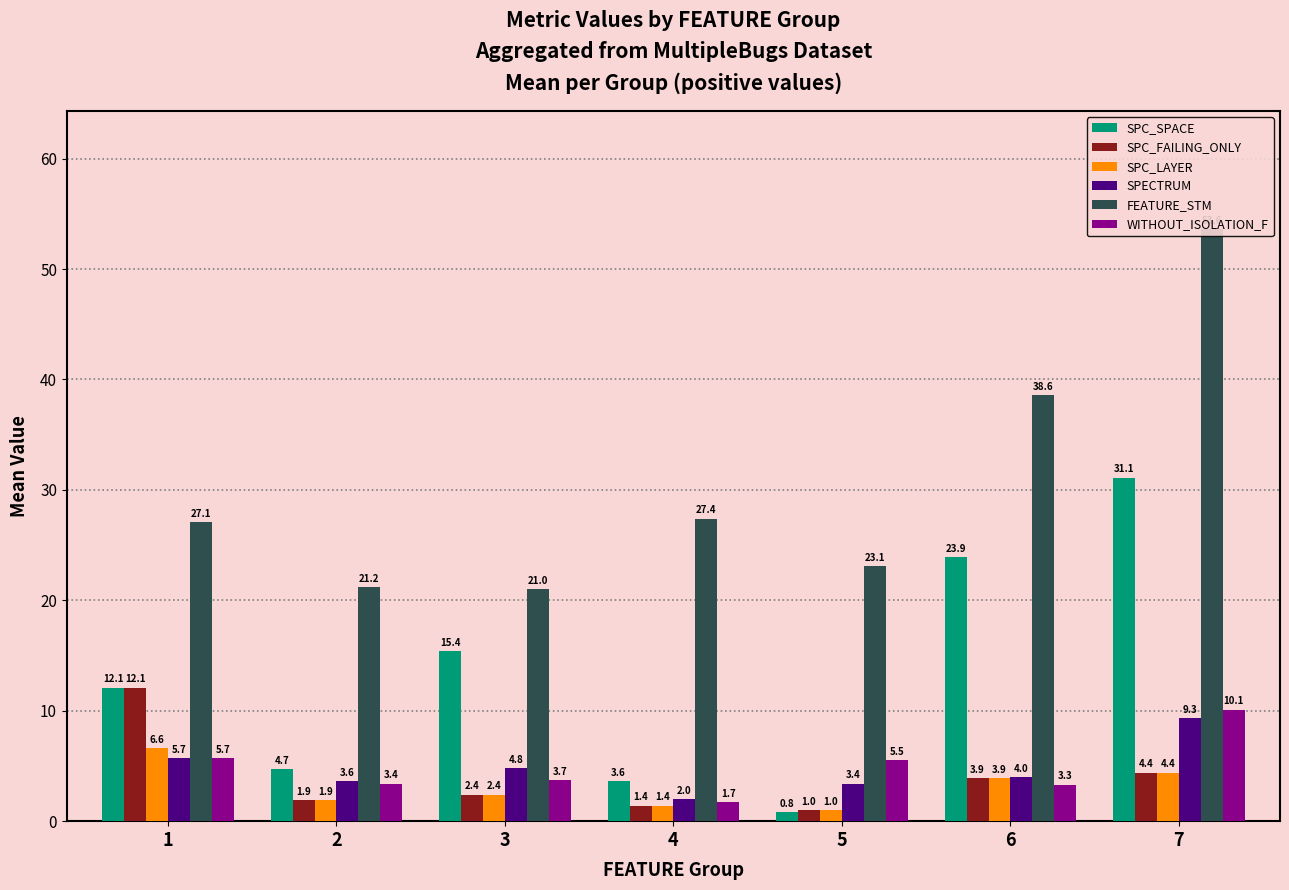

What is the value of the WITHOUT_ISOLATION_F bar at the 6th from the left?

3.3